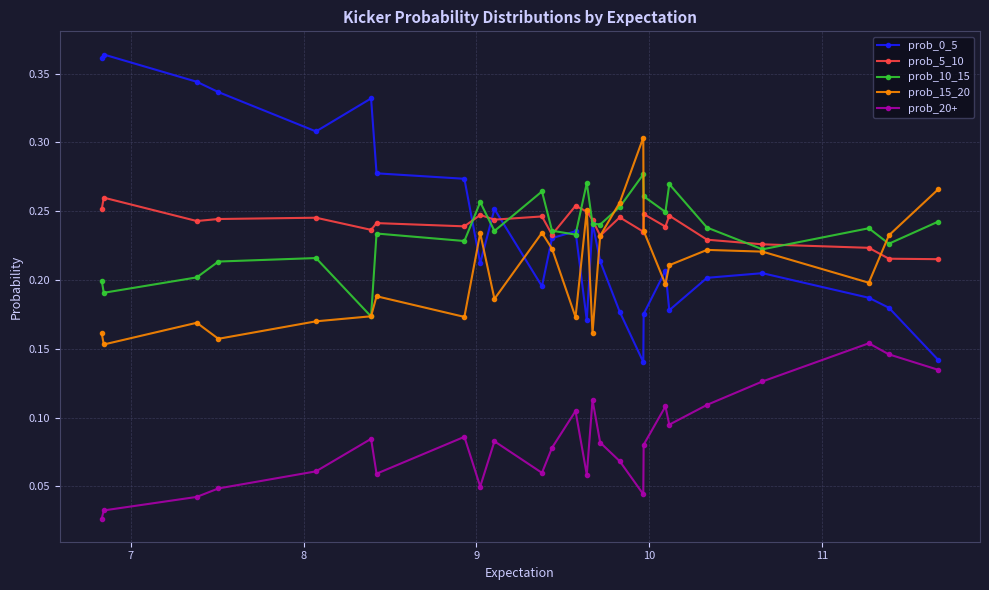

True or false: prob_15_20 and prob_20+ cross at least once.

False